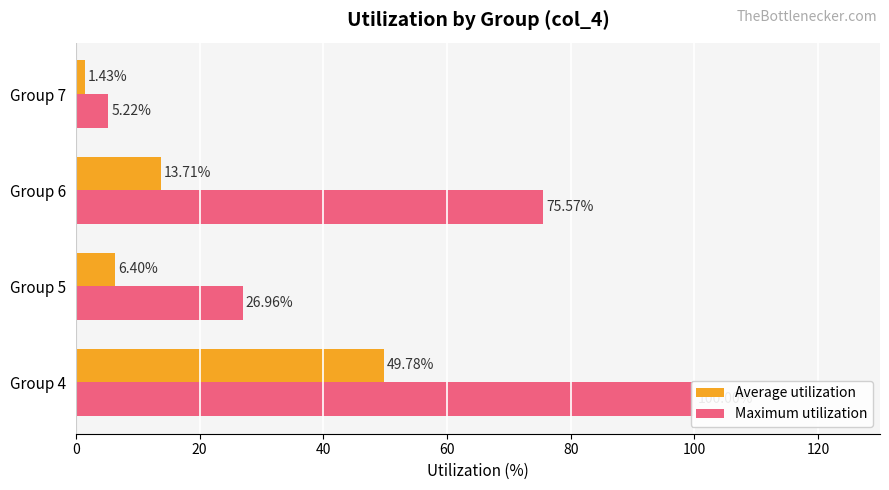

How many data points does each series have?

4